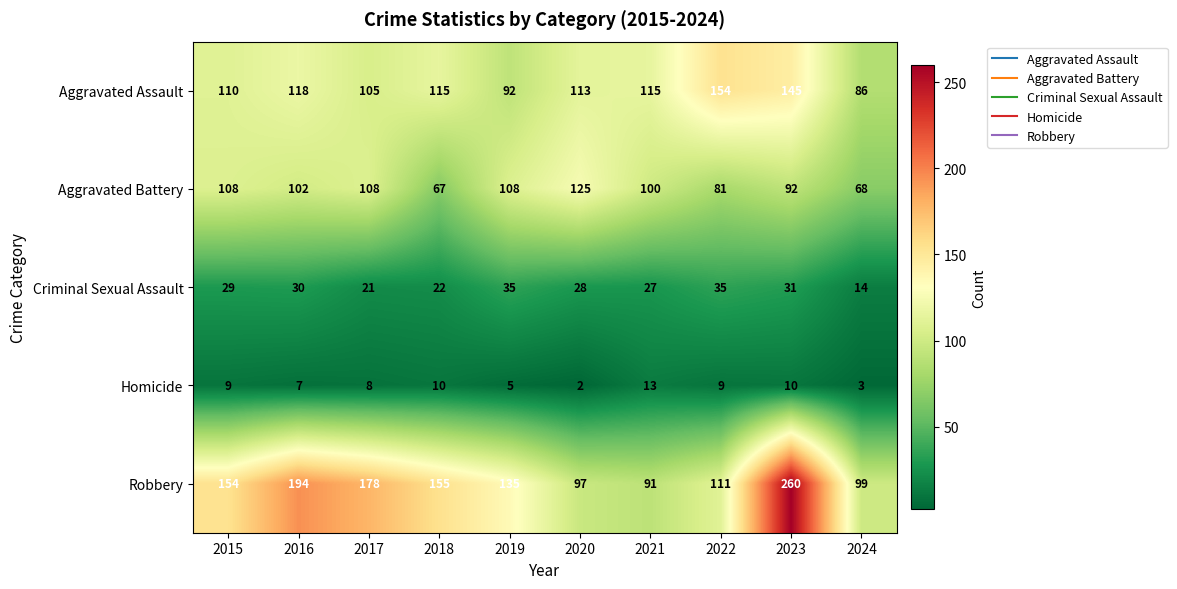

Which category has the highest value across all series?

2023